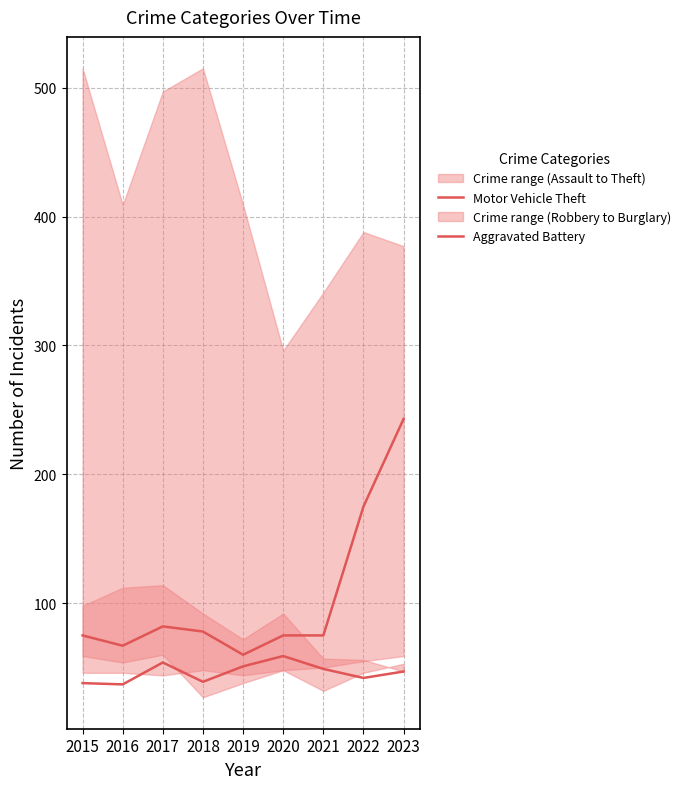

The Aggravated Battery series shows 59 at 2020. True or false?

True